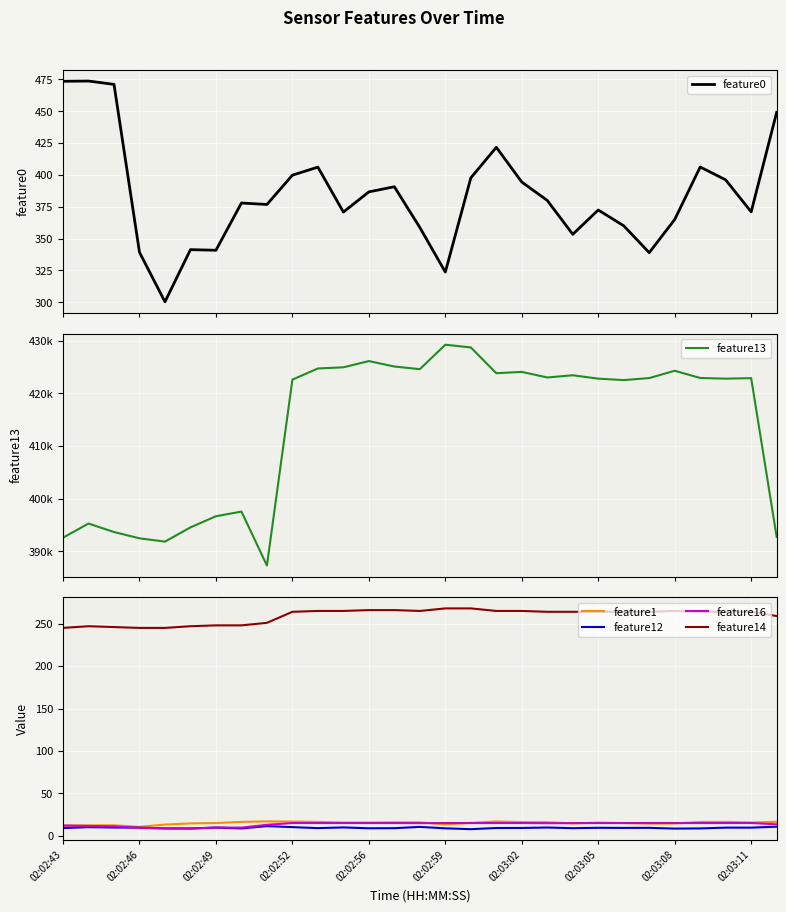

True or false: feature14 and feature1 cross at least once.

False